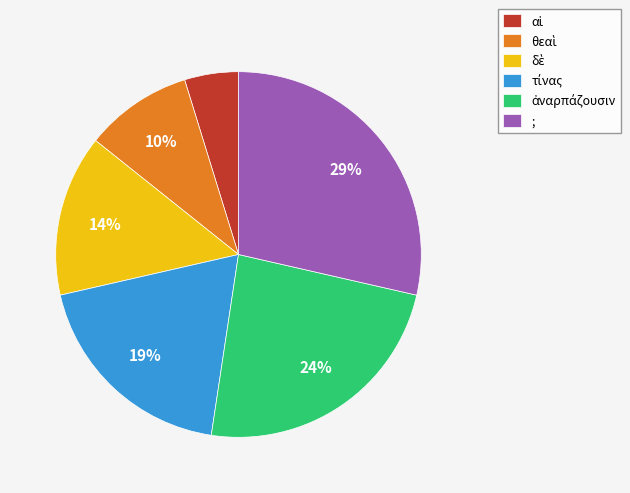

Which category has the biggest portion of the pie?

;